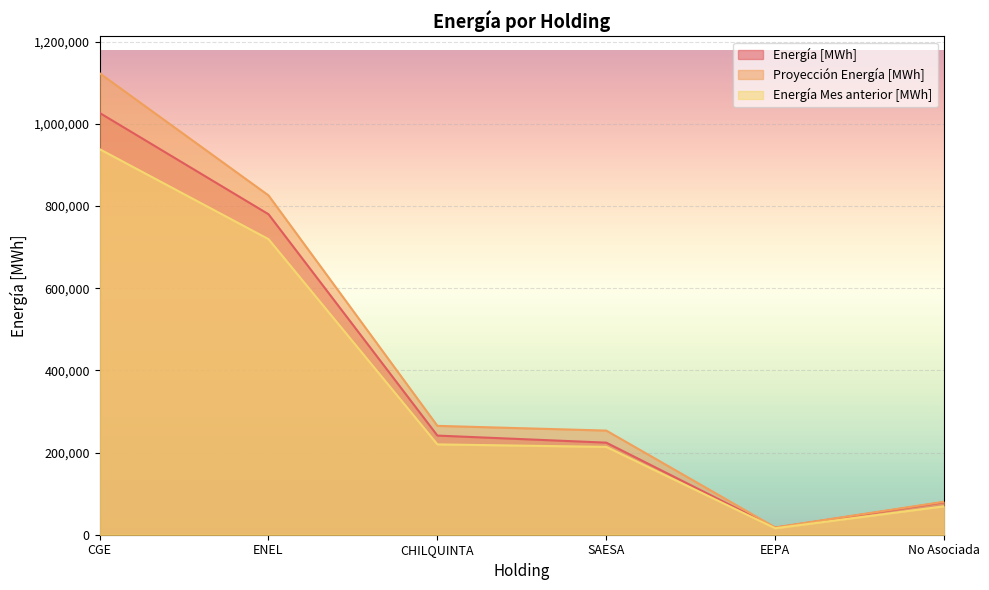

Reading left to right, what are all the values shown in this chart?

Energía [MWh]: CGE=1026527.6	ENEL=779956.9	CHILQUINTA=241259.1	SAESA=224064.9	EEPA=17171.4	No Asociada=79021.8
Proyección Energía [MWh]: CGE=1123058.4	ENEL=825776.1	CHILQUINTA=264932.1	SAESA=253424.4	EEPA=17782.8	No Asociada=80250.3
Energía Mes anterior [MWh]: CGE=938315.1	ENEL=719317.7	CHILQUINTA=219863.8	SAESA=213752.2	EEPA=15677.8	No Asociada=69137.2